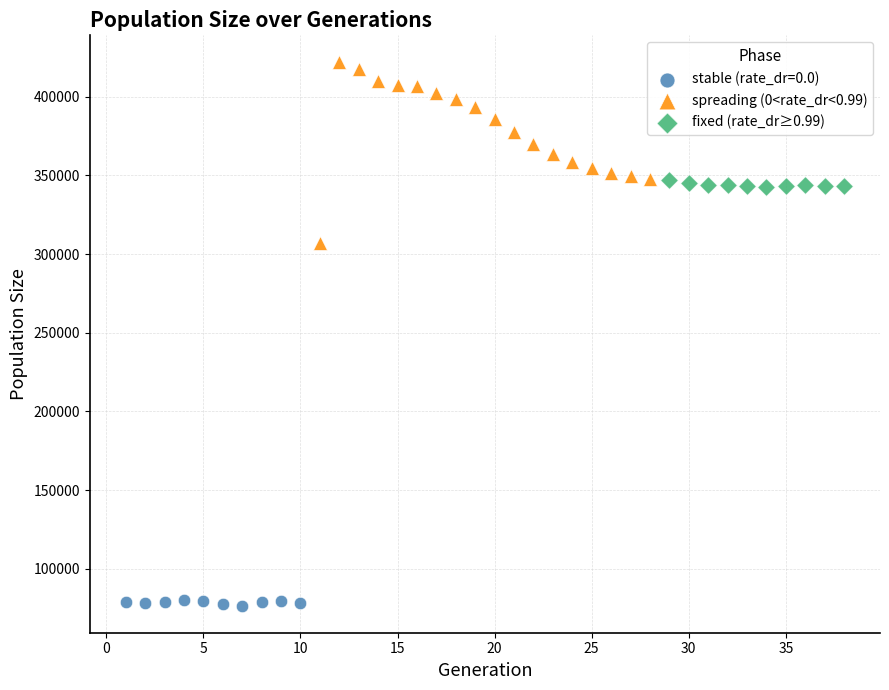

Which series contains the lowest Y value?

stable (rate_dr=0.0)